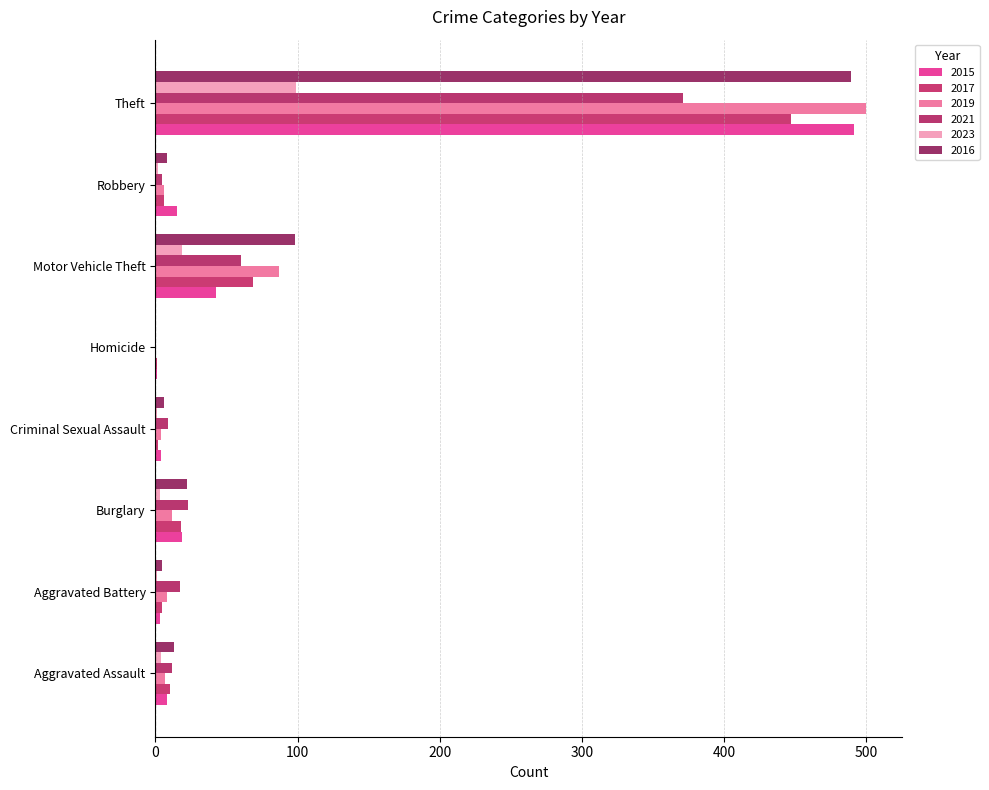

Reading left to right, what are all the values shown in this chart?

2015: Aggravated Assault=8	Aggravated Battery=3	Burglary=19	Criminal Sexual Assault=4	Homicide=1	Motor Vehicle Theft=43	Robbery=15	Theft=491
2017: Aggravated Assault=10	Aggravated Battery=5	Burglary=18	Criminal Sexual Assault=2	Homicide=1	Motor Vehicle Theft=69	Robbery=6	Theft=447
2019: Aggravated Assault=7	Aggravated Battery=8	Burglary=12	Criminal Sexual Assault=4	Homicide=0	Motor Vehicle Theft=87	Robbery=6	Theft=500
2021: Aggravated Assault=12	Aggravated Battery=17	Burglary=23	Criminal Sexual Assault=9	Homicide=0	Motor Vehicle Theft=60	Robbery=5	Theft=371
2023: Aggravated Assault=4	Aggravated Battery=1	Burglary=3	Criminal Sexual Assault=1	Homicide=0	Motor Vehicle Theft=19	Robbery=2	Theft=99
2016: Aggravated Assault=13	Aggravated Battery=5	Burglary=22	Criminal Sexual Assault=6	Homicide=0	Motor Vehicle Theft=98	Robbery=8	Theft=489